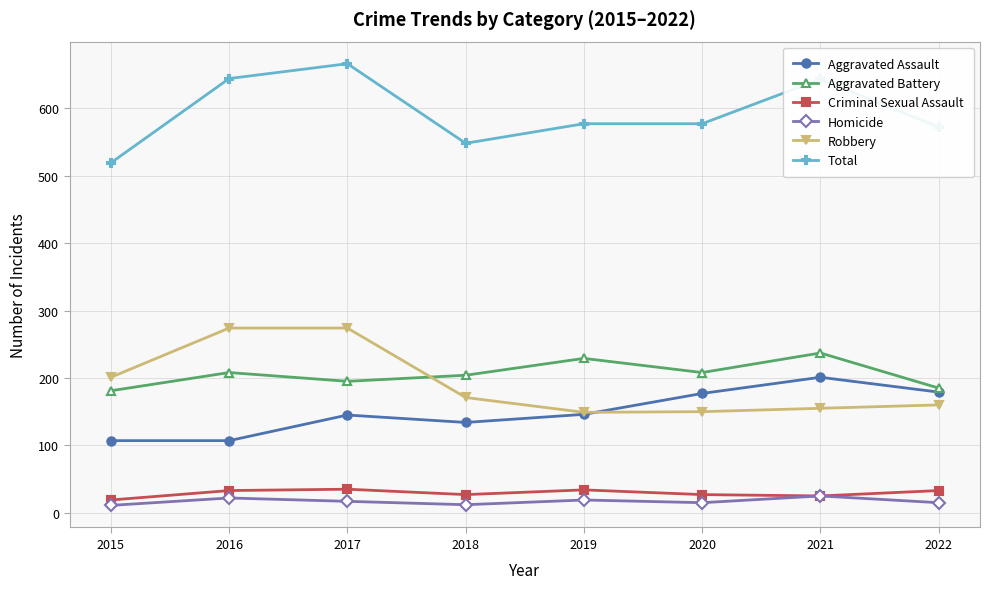

What is the total value across all series at 2021?

1286